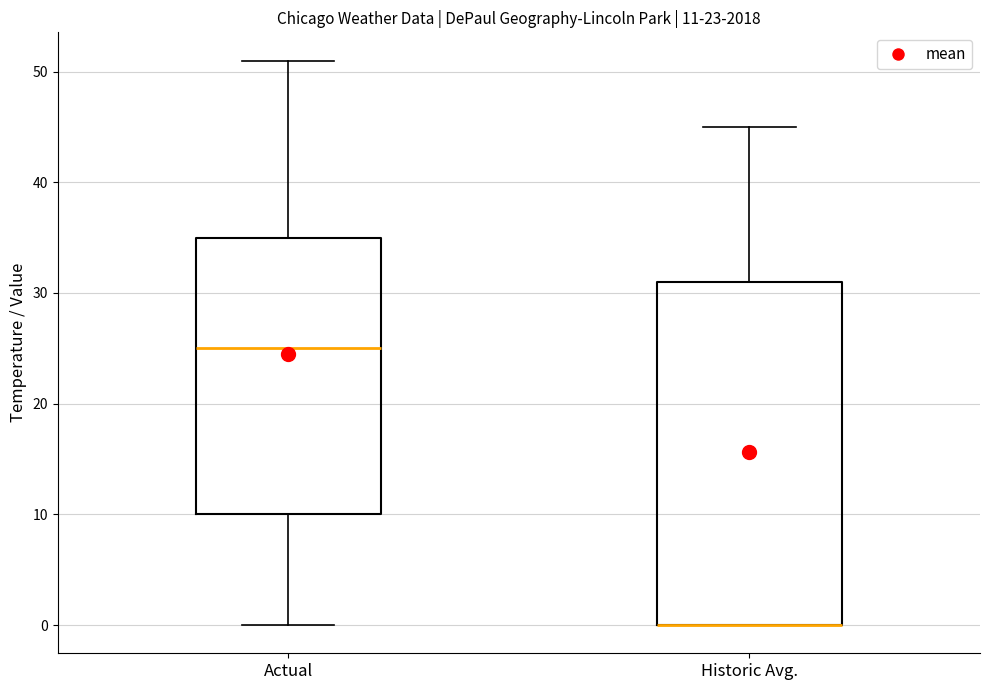

Comparing the boxes themselves (not the whiskers), which one is the tallest?

Historic Avg.